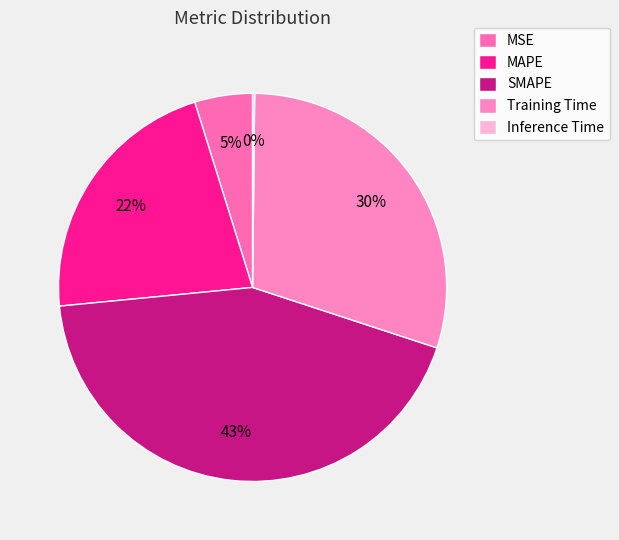

Between Training Time and MSE, which is larger?

Training Time